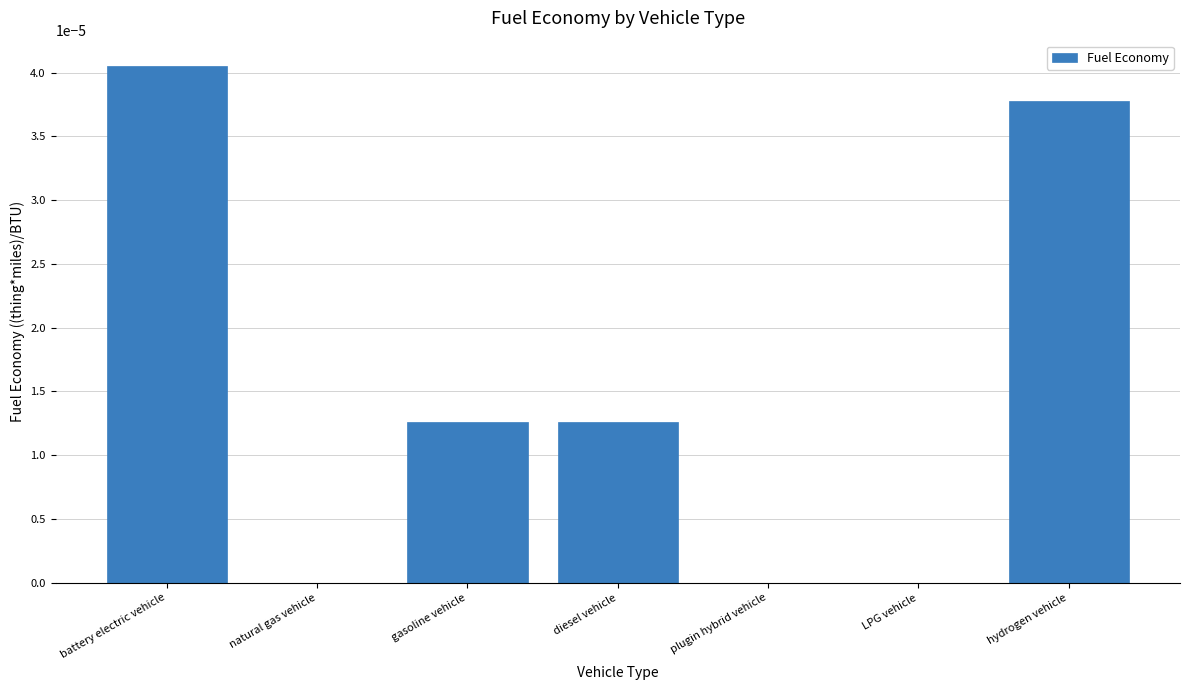

Which category has the highest value across all series?

battery electric vehicle